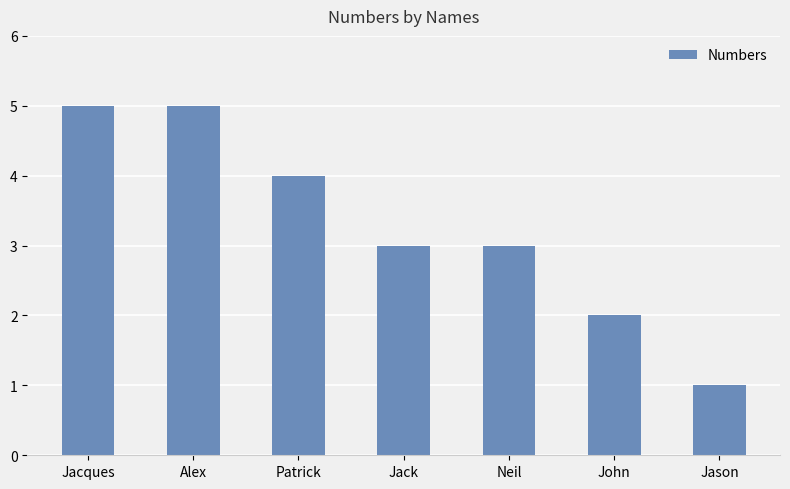

What is the difference between the maximum and minimum values?

4